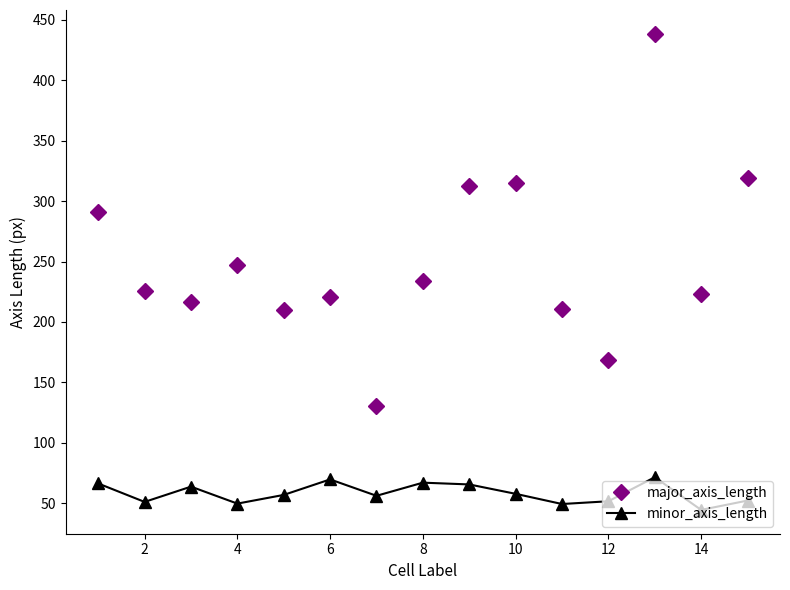

True or false: minor_axis_length has more than 1 points higher than both neighbors.

True